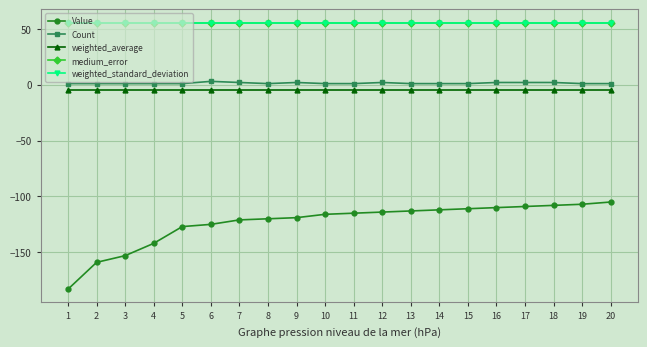

True or false: medium_error and weighted_standard_deviation cross at least once.

False